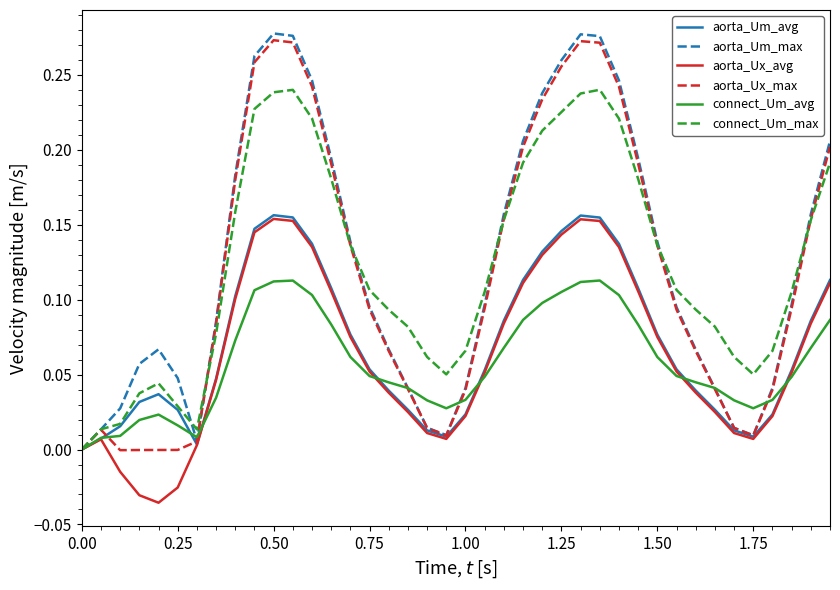

How many lines are shown in the chart?

6